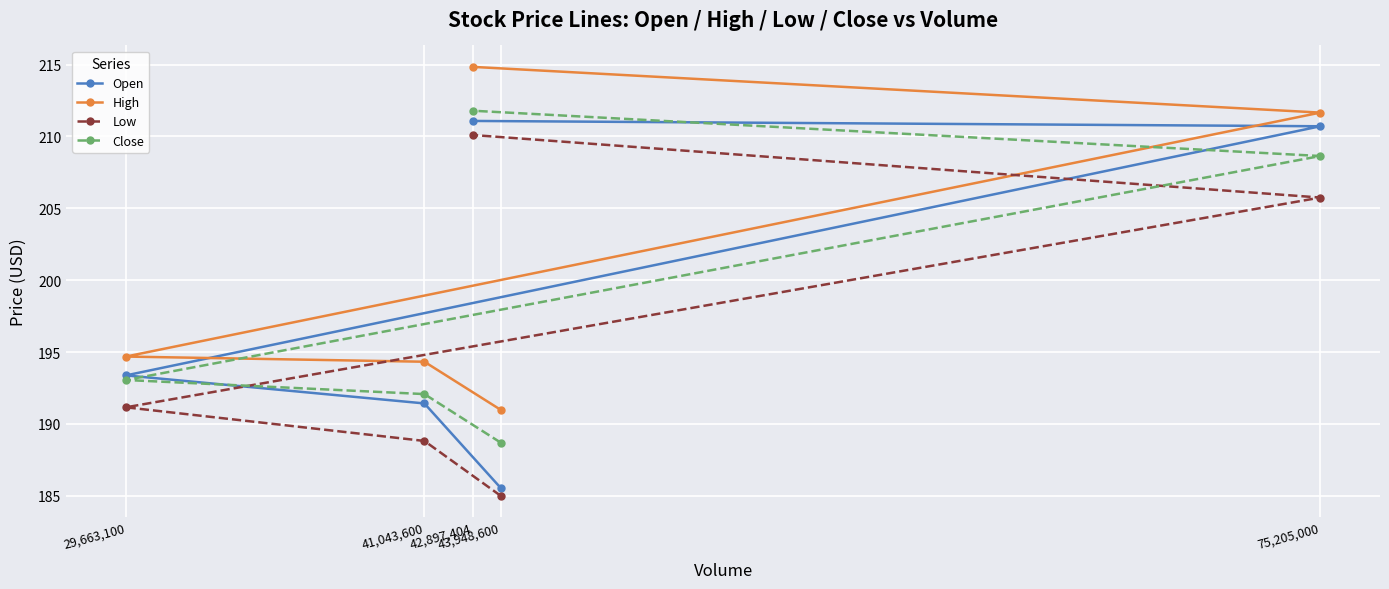

Which series has the largest total across all categories?

High